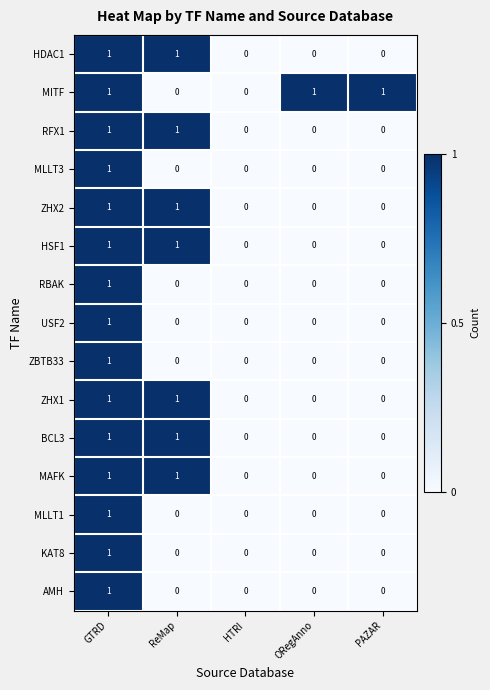

Count the RBAK values in the range 0 to 1.

5